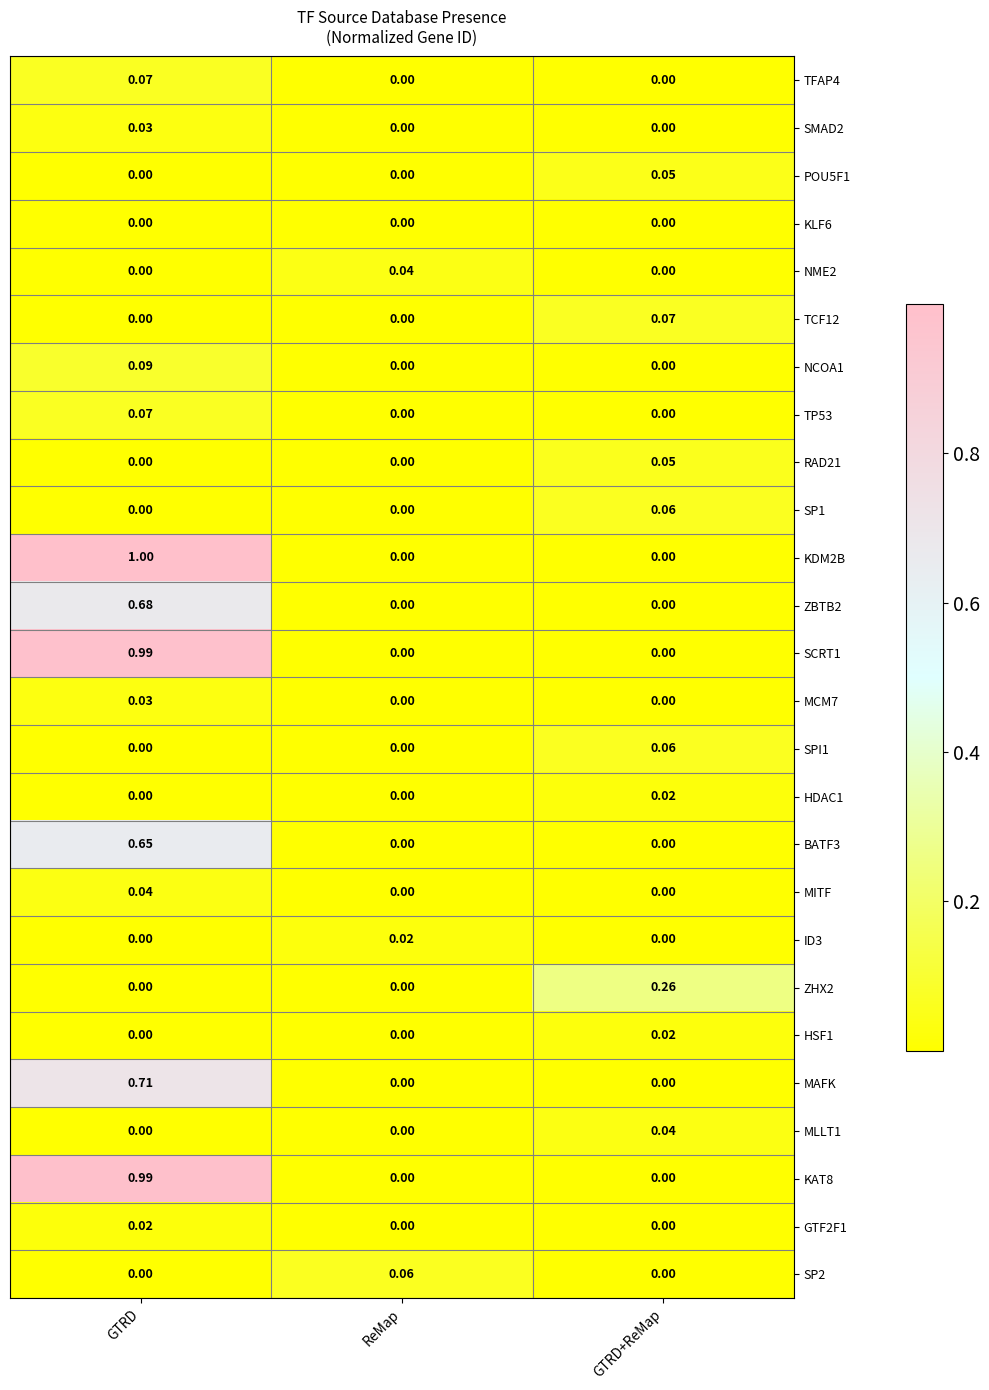

At which category does the chart reach its peak across all series?

GTRD